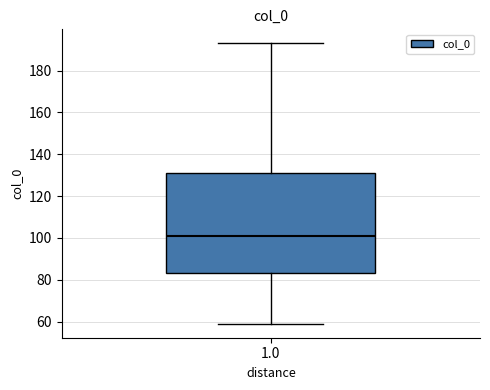

Read this box plot against the y-axis: the position of the median line, the range covered by the box, and the ends of both whiskers. The values are not printed on the chart, so give them approximately, as read against the axis.

median 102, box 84 to 132, whiskers 60 to 194